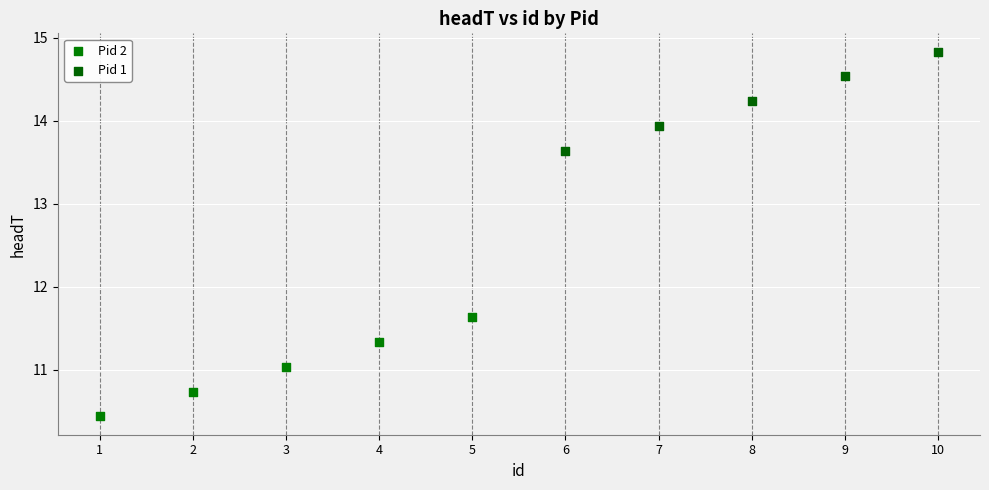

Which series reaches the minimum Y coordinate?

Pid 2